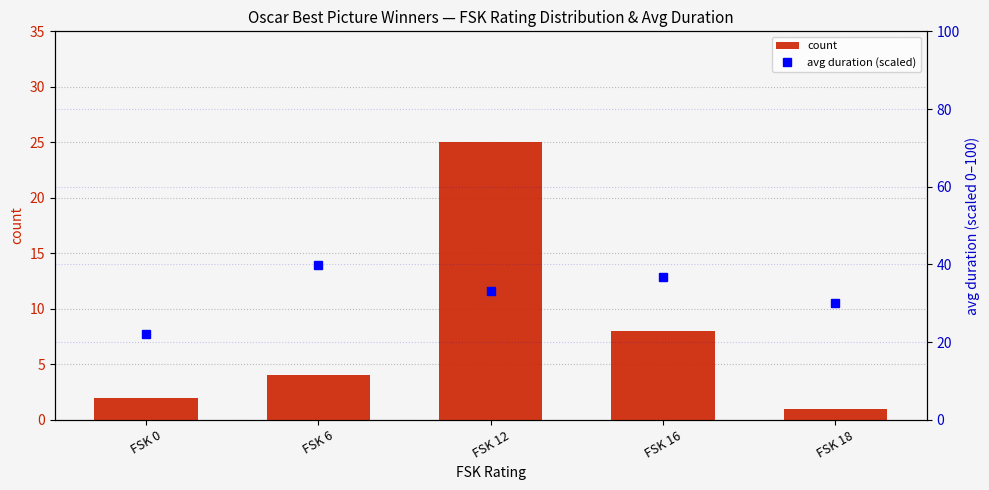

What is the approximate value of avg duration (scaled) at FSK 0?

22.2